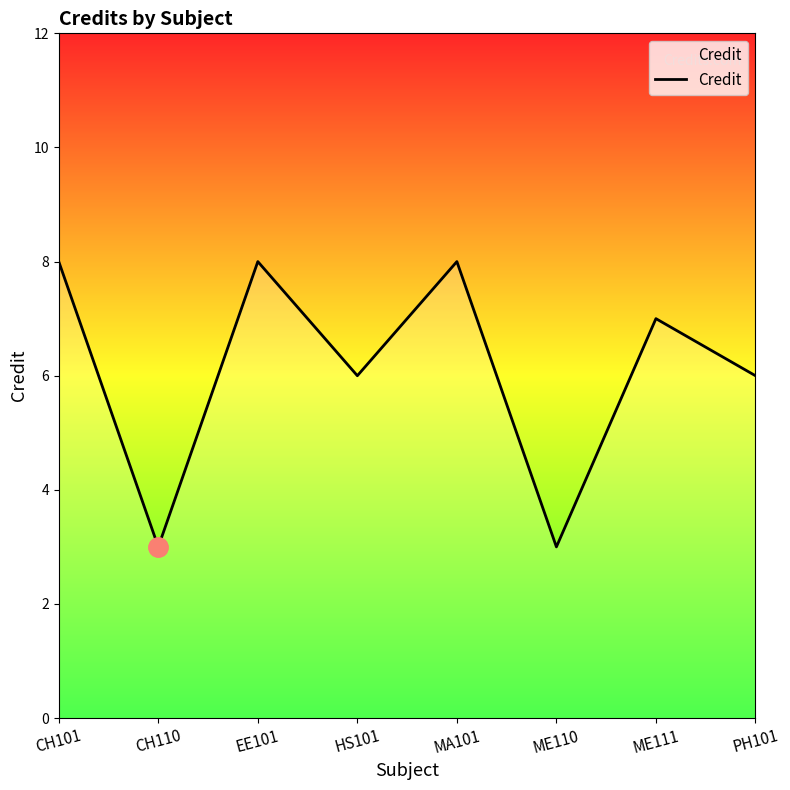

What is the change in value from CH101 to ME110?

-5